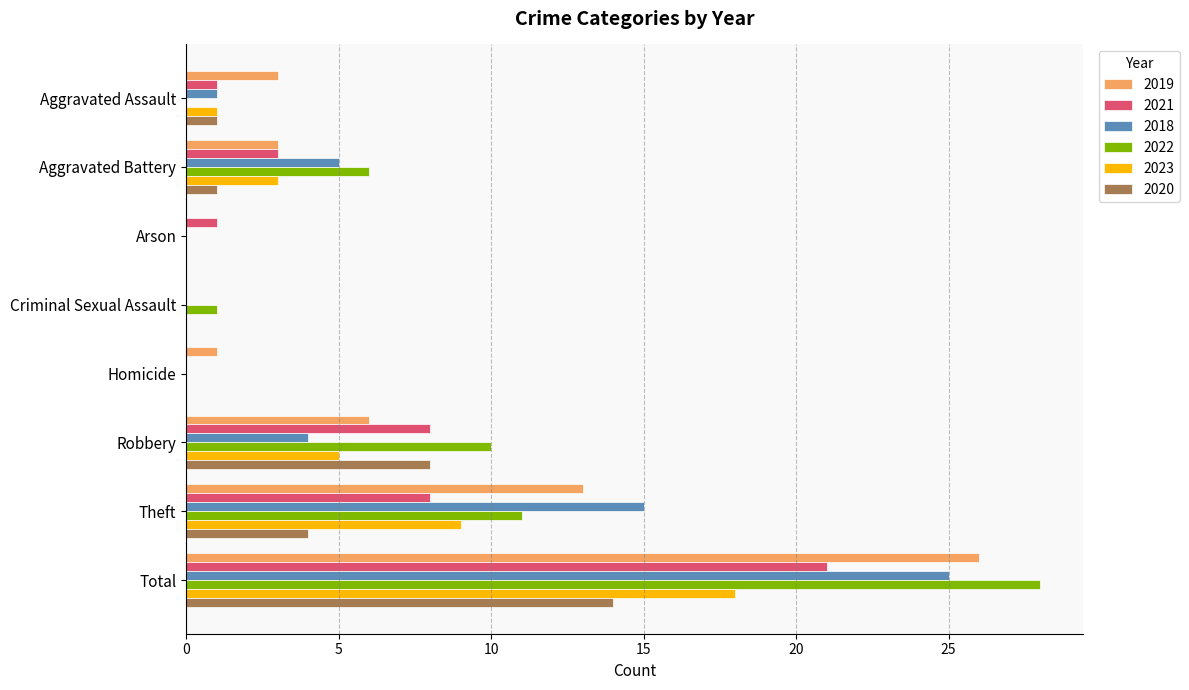

True or false: 2020 has a value of 4 at Theft.

True